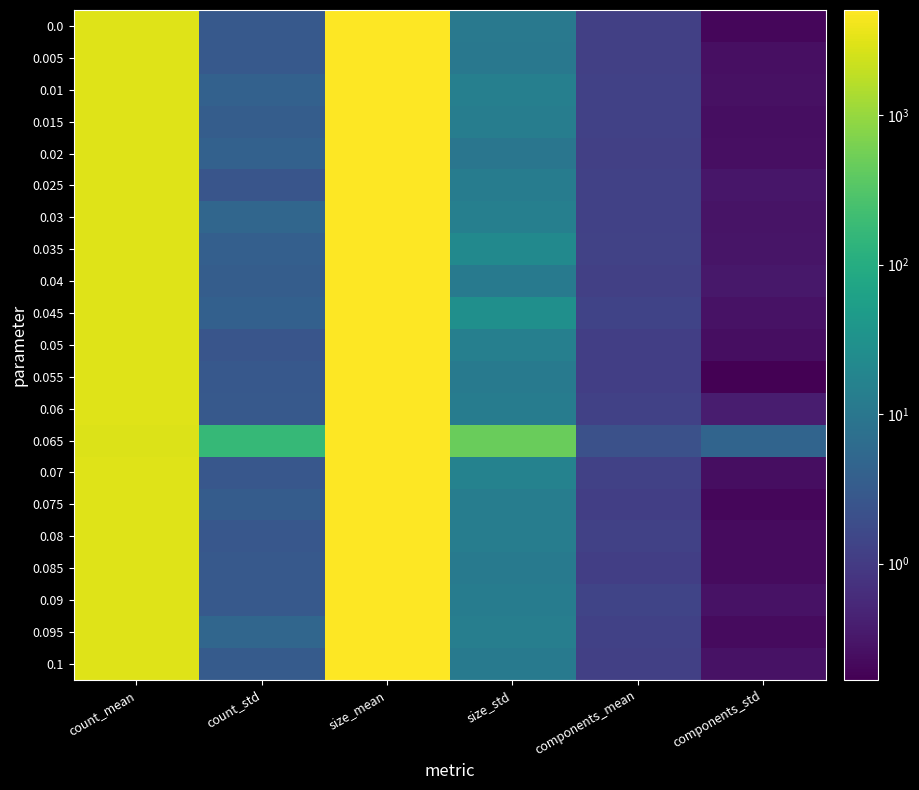

Reading right to left, what are all the values shown in this chart?

0.0: components_std=0.2	components_mean=1.2	size_std=11.0	size_mean=5032.3	count_std=3.0	count_mean=2987.3
0.005: components_std=0.3	components_mean=1.2	size_std=10.5	size_mean=5032.6	count_std=3.0	count_mean=2986.9
0.01: components_std=0.3	components_mean=1.2	size_std=14.6	size_mean=5027.5	count_std=4.0	count_mean=2986.9
0.015: components_std=0.2	components_mean=1.2	size_std=13.0	size_mean=5033.7	count_std=3.5	count_mean=2987.7
0.02: components_std=0.3	components_mean=1.2	size_std=9.6	size_mean=5025.6	count_std=4.1	count_mean=2986.6
0.025: components_std=0.3	components_mean=1.2	size_std=12.9	size_mean=5028.3	count_std=2.6	count_mean=2987.5
0.03: components_std=0.3	components_mean=1.2	size_std=14.6	size_mean=5026.5	count_std=5.0	count_mean=2986.9
0.035: components_std=0.3	components_mean=1.3	size_std=22.5	size_mean=5027.2	count_std=3.8	count_mean=2987.0
0.04: components_std=0.3	components_mean=1.2	size_std=11.4	size_mean=5021.4	count_std=3.4	count_mean=2987.5
0.045: components_std=0.3	components_mean=1.3	size_std=29.1	size_mean=5023.9	count_std=3.9	count_mean=2987.1
0.05: components_std=0.2	components_mean=1.1	size_std=14.3	size_mean=5029.8	count_std=2.5	count_mean=2988.0
0.055: components_std=0.2	components_mean=1.1	size_std=11.8	size_mean=5027.1	count_std=2.8	count_mean=2987.0
0.06: components_std=0.4	components_mean=1.2	size_std=12.8	size_mean=5032.4	count_std=2.9	count_mean=2988.2
0.065: components_std=4.6	components_mean=2.2	size_std=475.2	size_mean=4925.4	count_std=169.4	count_mean=2950.1
0.07: components_std=0.2	components_mean=1.2	size_std=16.4	size_mean=5030.2	count_std=2.7	count_mean=2988.8
0.075: components_std=0.2	components_mean=1.1	size_std=13.5	size_mean=5032.8	count_std=3.4	count_mean=2986.2
0.08: components_std=0.2	components_mean=1.2	size_std=13.2	size_mean=5030.1	count_std=2.8	count_mean=2988.1
0.085: components_std=0.2	components_mean=1.1	size_std=11.5	size_mean=5040.8	count_std=3.0	count_mean=2989.2
0.09: components_std=0.3	components_mean=1.4	size_std=13.0	size_mean=5032.1	count_std=3.0	count_mean=2986.3
0.095: components_std=0.2	components_mean=1.2	size_std=13.7	size_mean=5023.9	count_std=5.1	count_mean=2986.3
0.1: components_std=0.3	components_mean=1.2	size_std=12.0	size_mean=5029.6	count_std=3.2	count_mean=2988.2